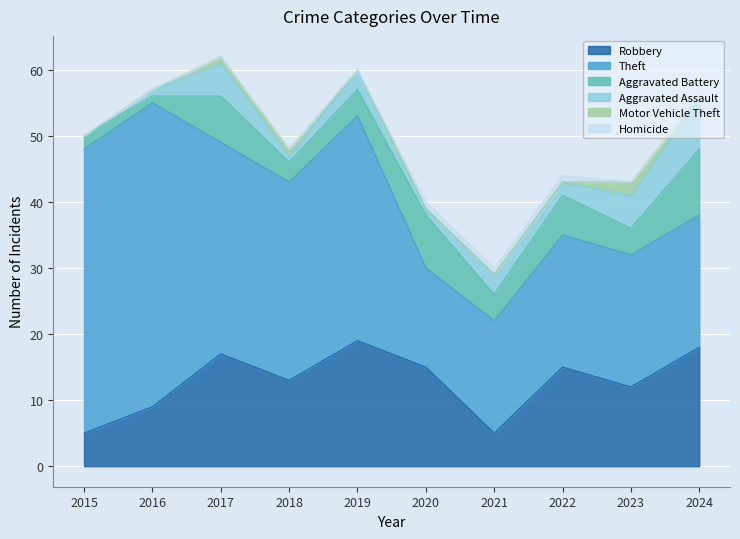

What is the maximum value shown in the chart?

46